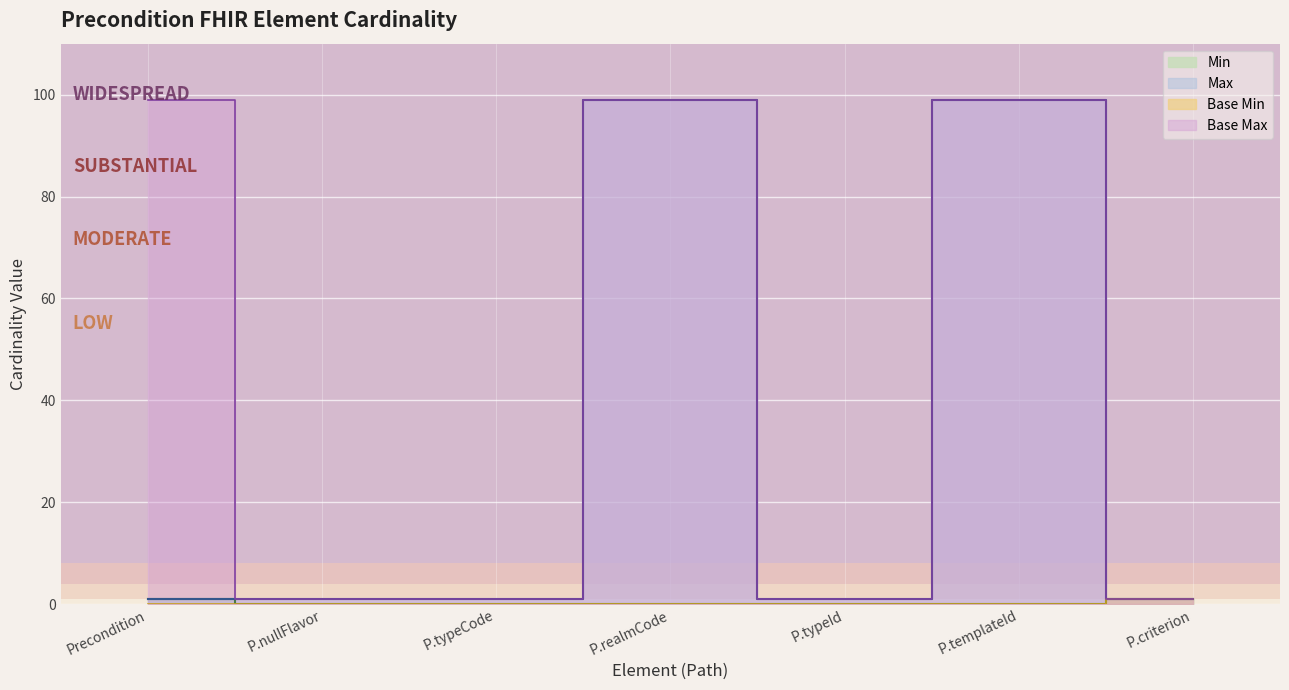

What is the greatest value displayed?

99